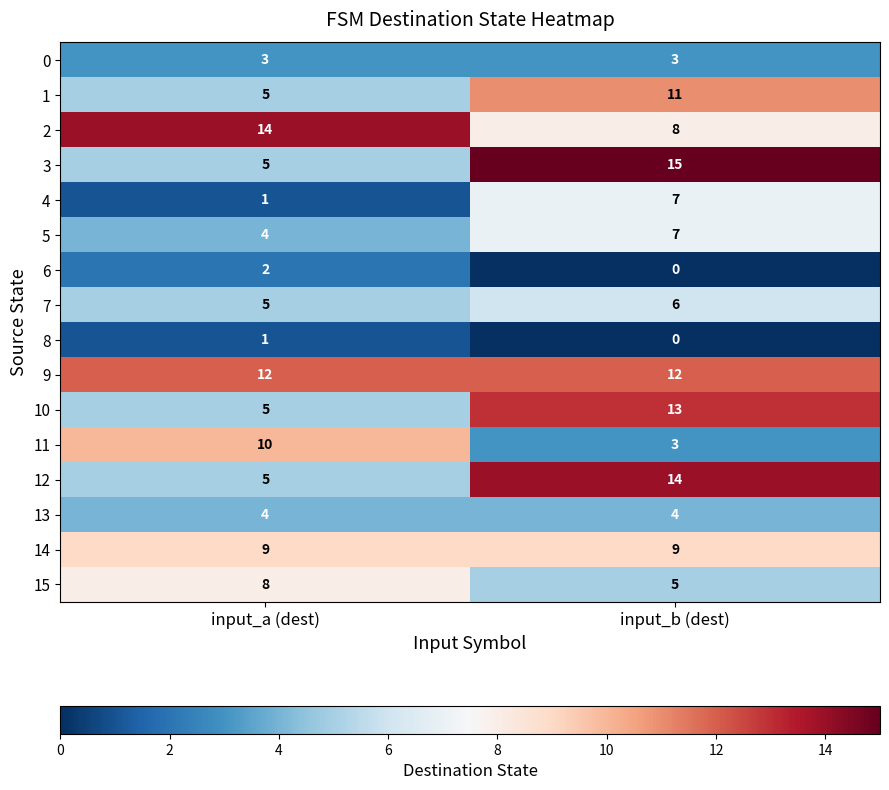

What is the difference between the 3 values at input_b (dest) and input_a (dest)?

10